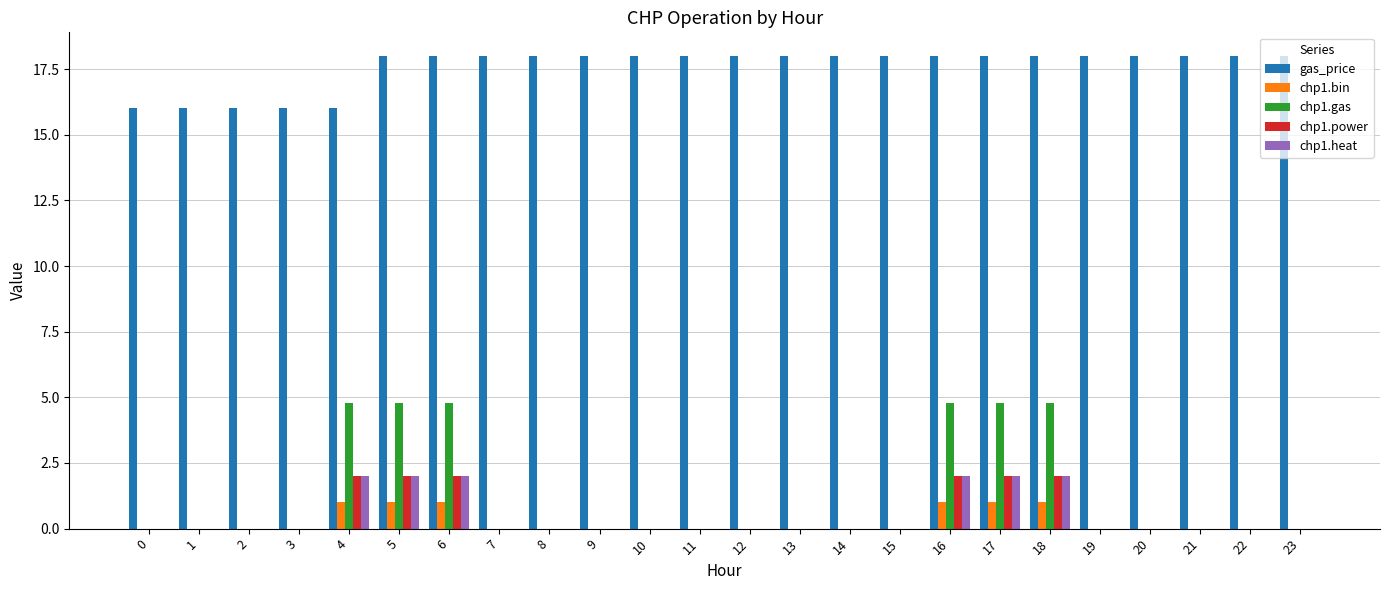

Is it true that gas_price equals 18.0 at 14?

True